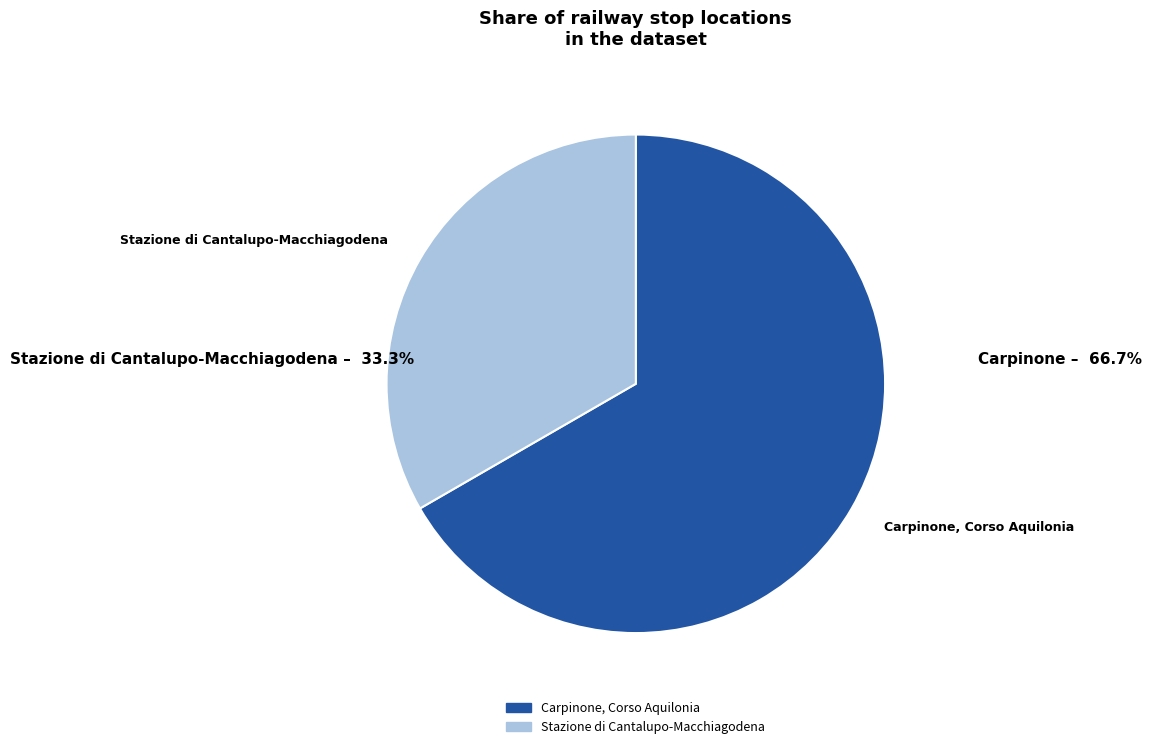

Is it true that Carpinone, Corso Aquilonia is 67% of the pie?

True